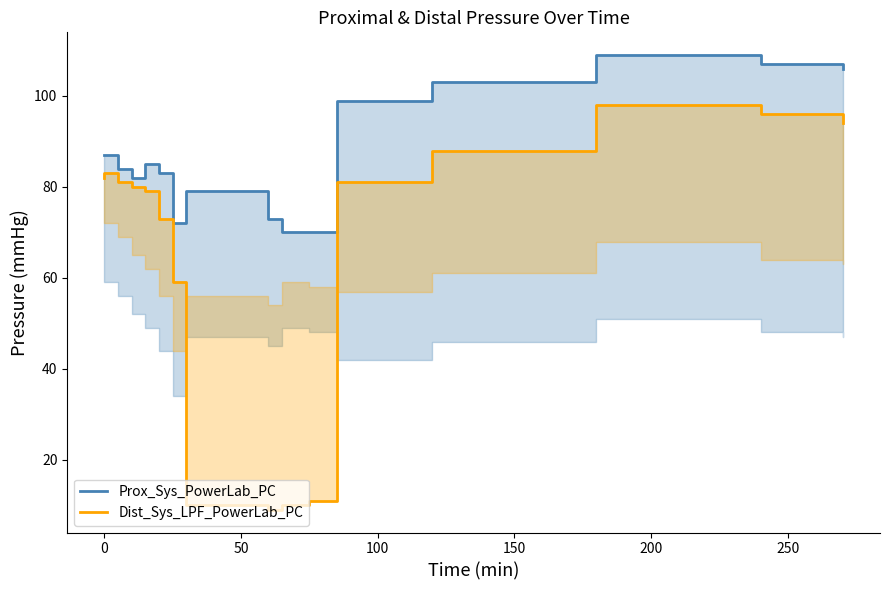

The value of Prox_Sys_PowerLab_PC at 100 is 55. True or false?

False